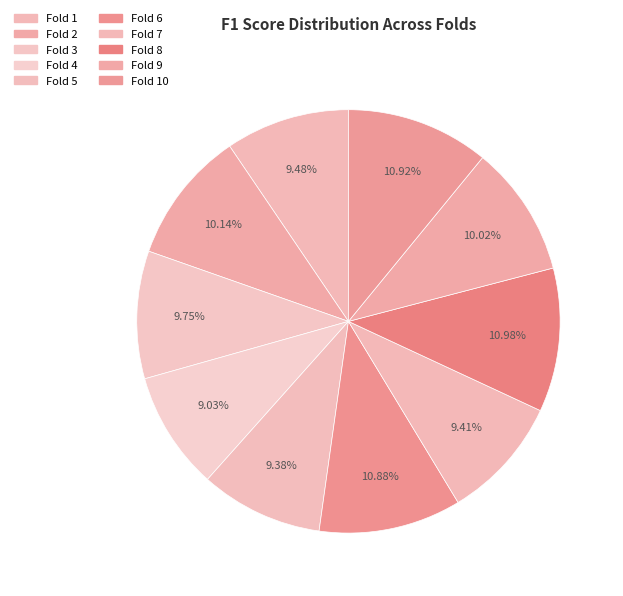

To the nearest percent, what is the average slice percentage?

10%